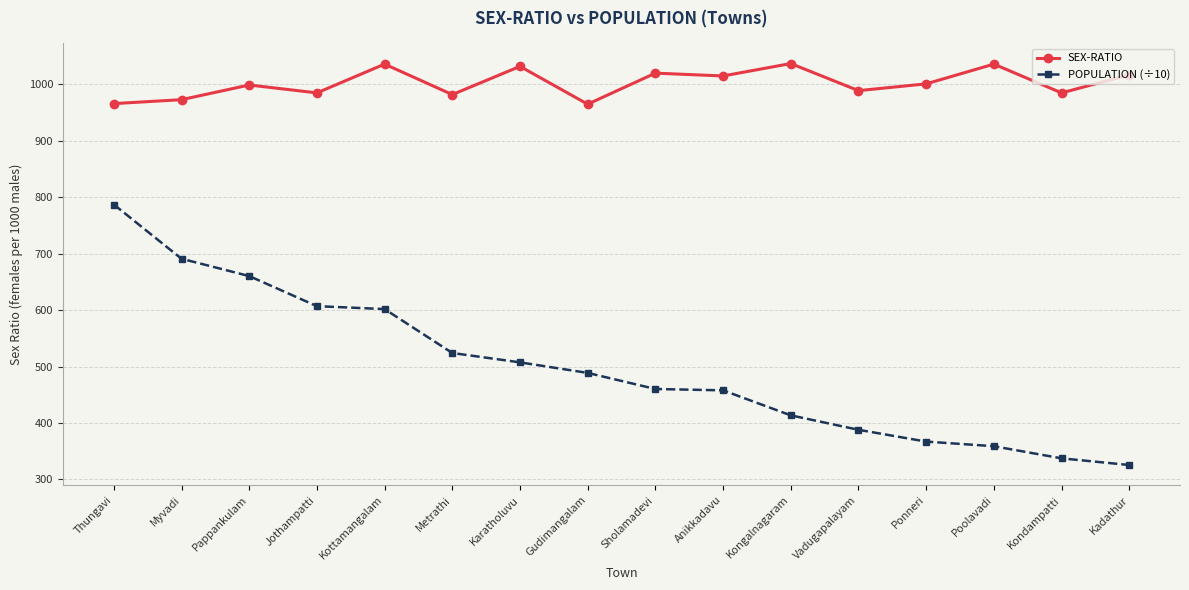

Where is the first local maximum for SEX-RATIO?

Pappankulam